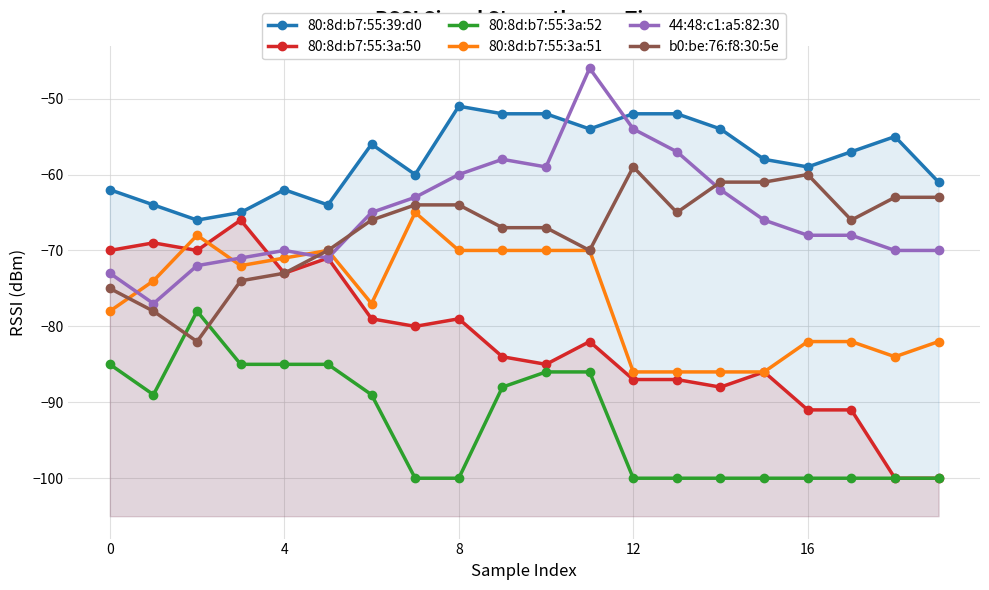

Which series has the largest total across all categories?

80:8d:b7:55:39:d0